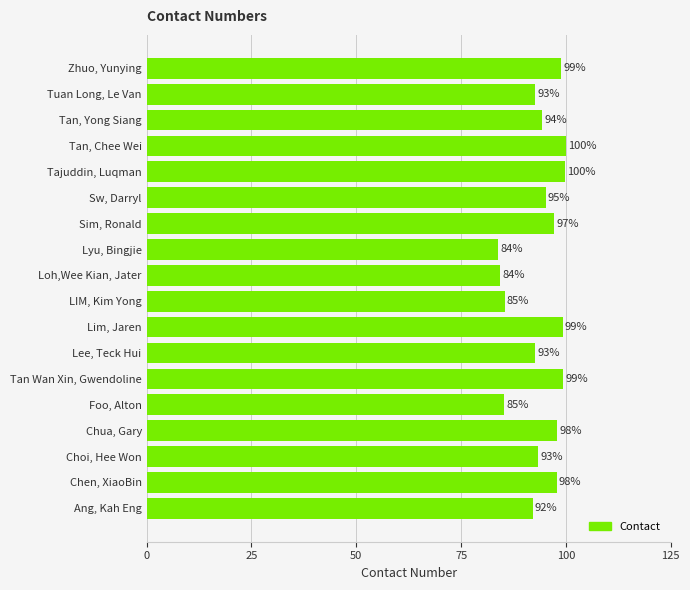

How many series are shown in this chart?

1